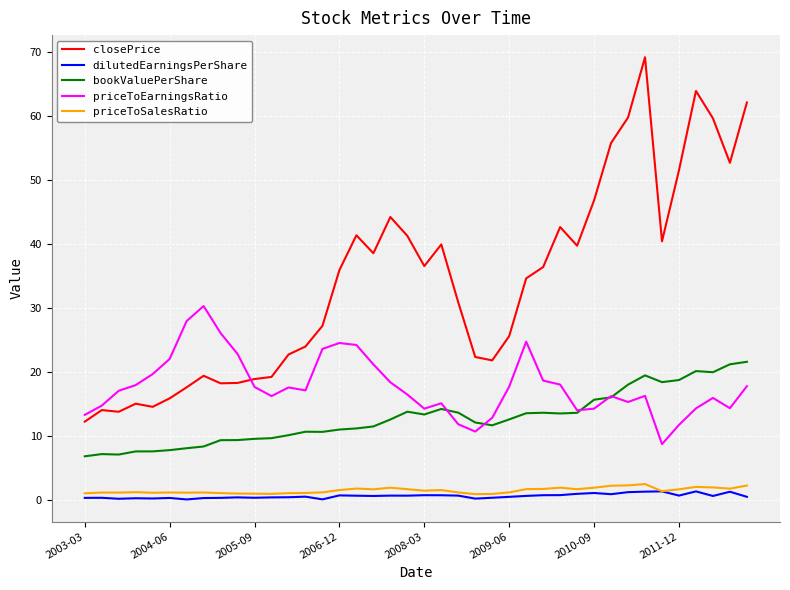

Which series has the widest spread of values?

closePrice